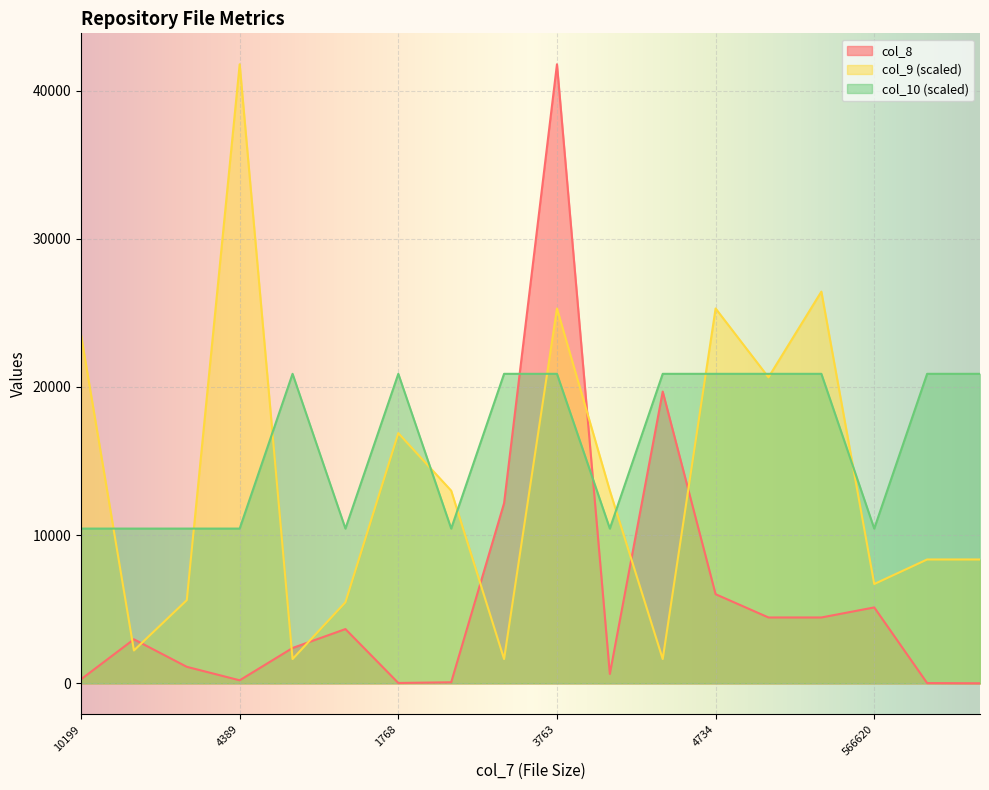

At how many categories does at least one series exceed 10525?

14